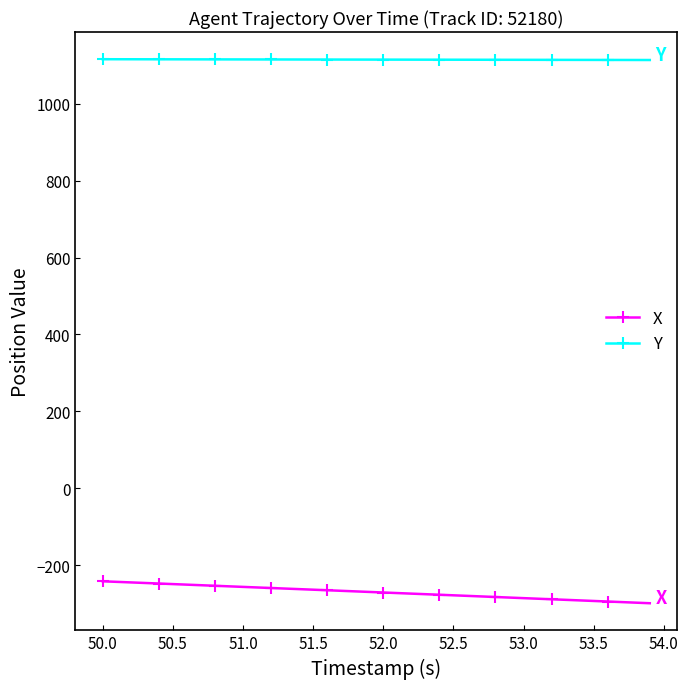

Which series has the largest total across all categories?

Y